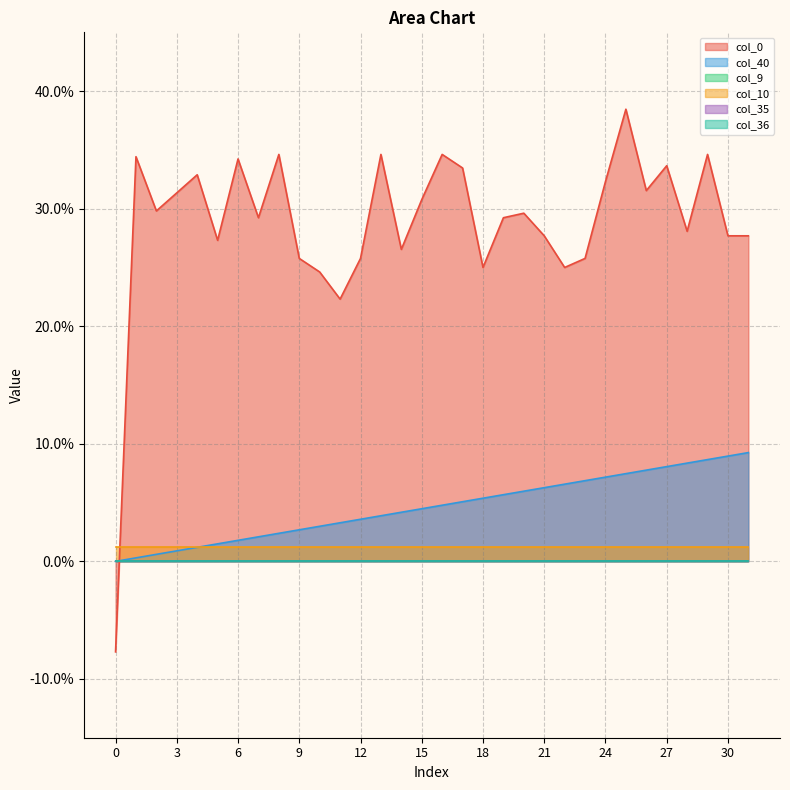

True or false: col_40 has a value of 0.1 at 18.

True